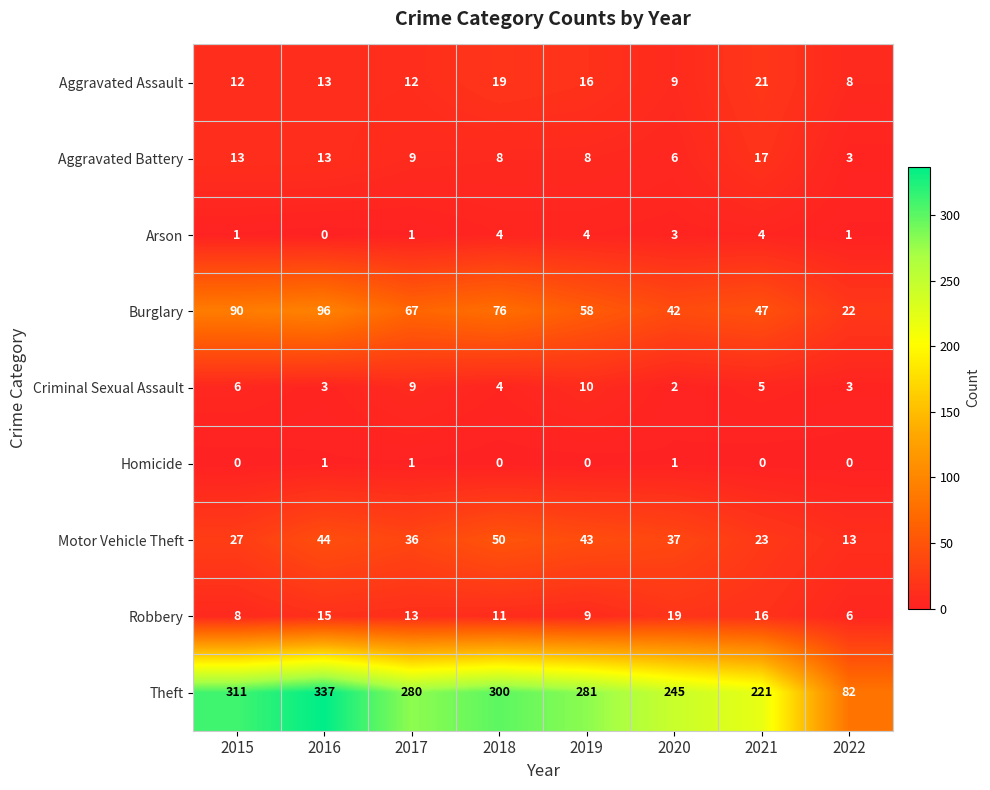

List the series in order of their peak value, lowest first.

Homicide, Arson, Criminal Sexual Assault, Aggravated Battery, Robbery, Aggravated Assault, Motor Vehicle Theft, Burglary, Theft